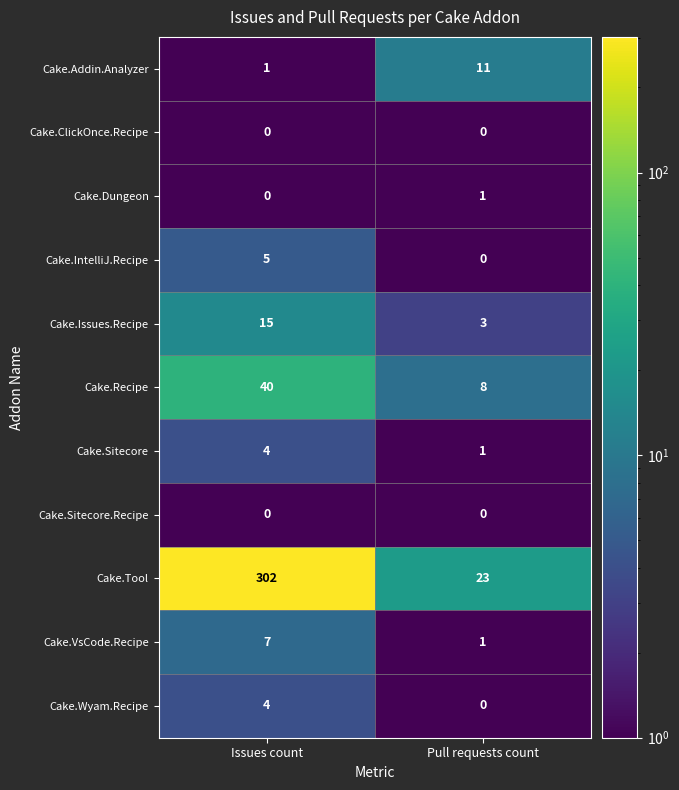

Which category has the highest value in the Cake.Wyam.Recipe series?

Issues count